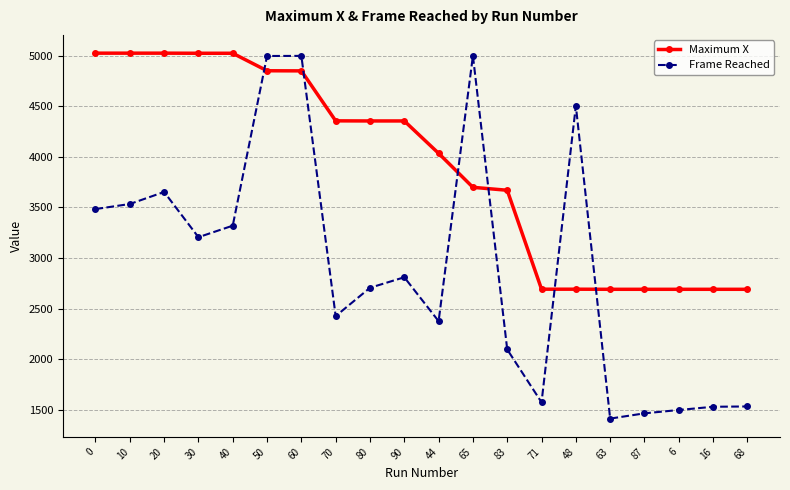

What is the difference between the highest and lowest values at 48?

1812